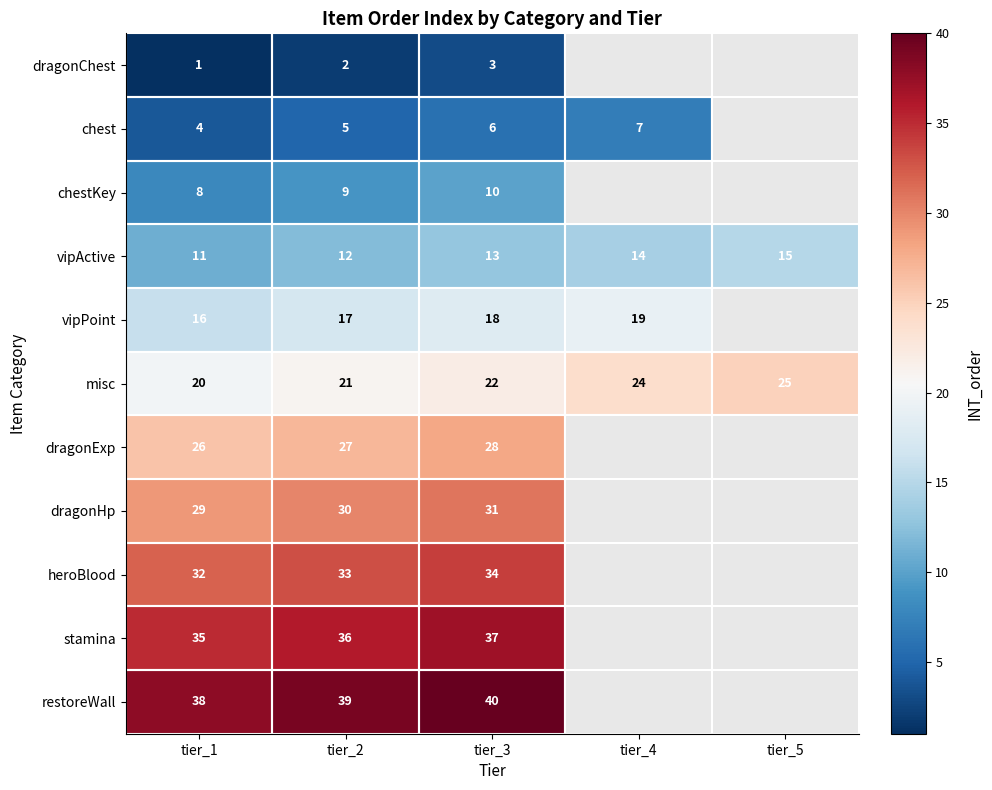

What is the total value across all series at tier_2?

231